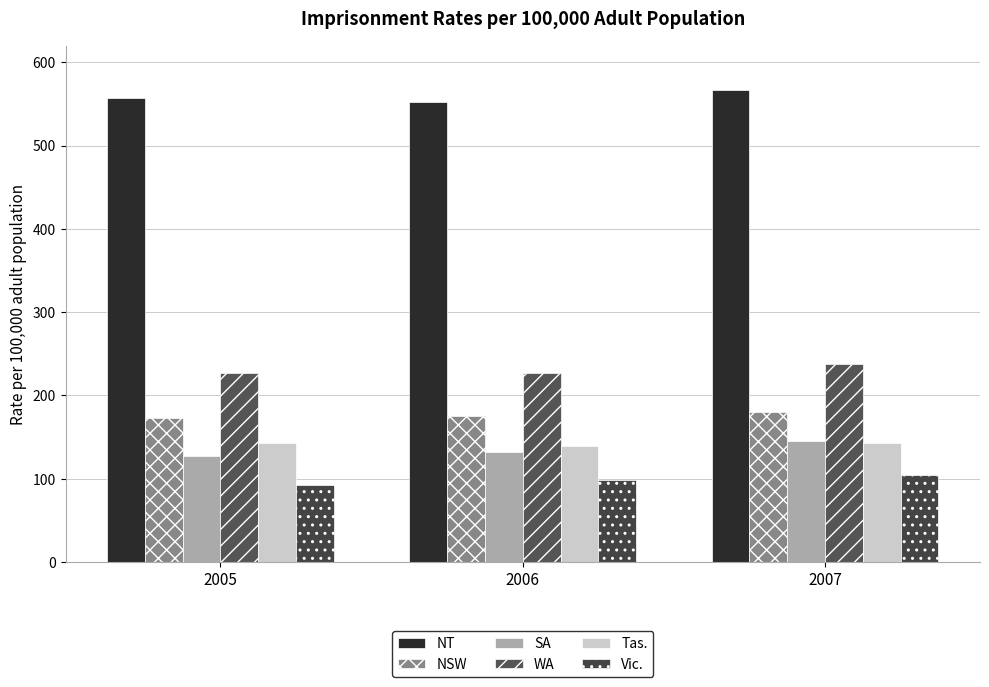

Are the bars horizontal?

No